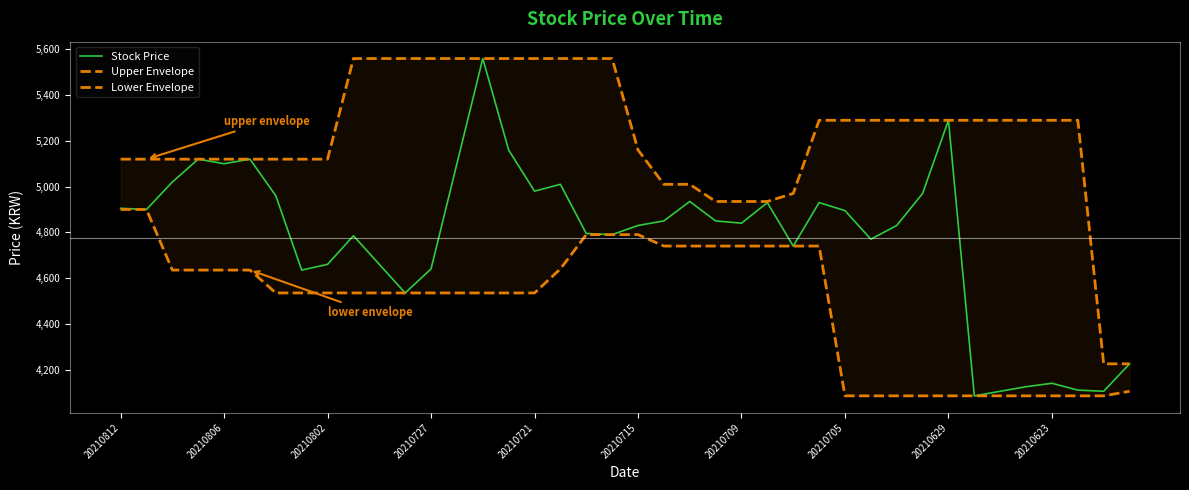

Which series has the largest total across all categories?

Upper Envelope